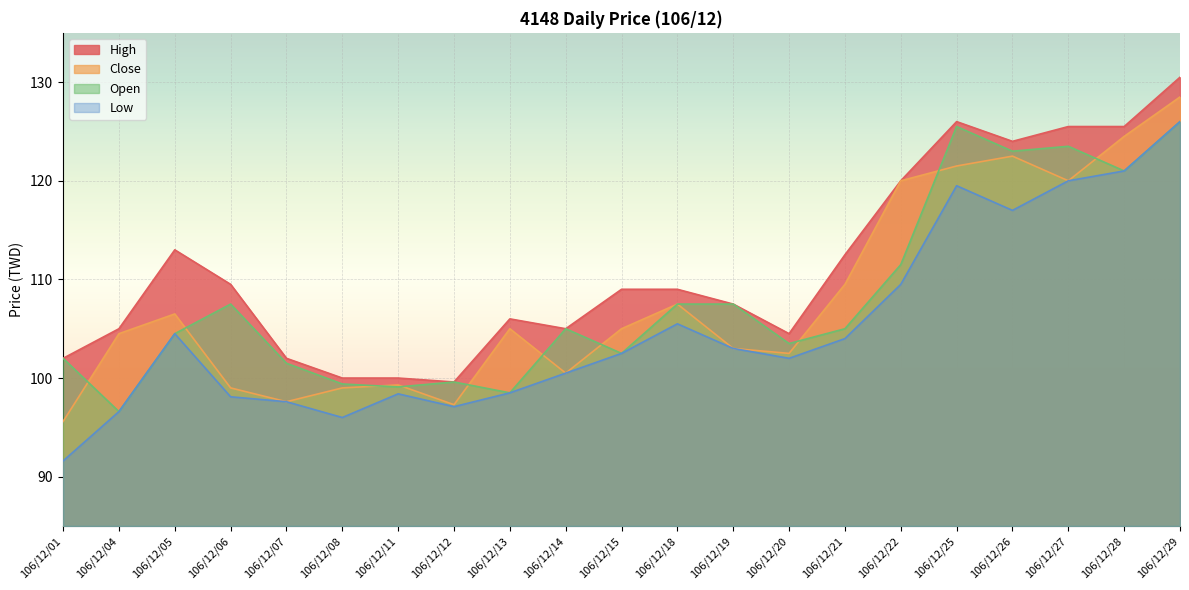

Does the chart display data point markers on the line(s)?

No